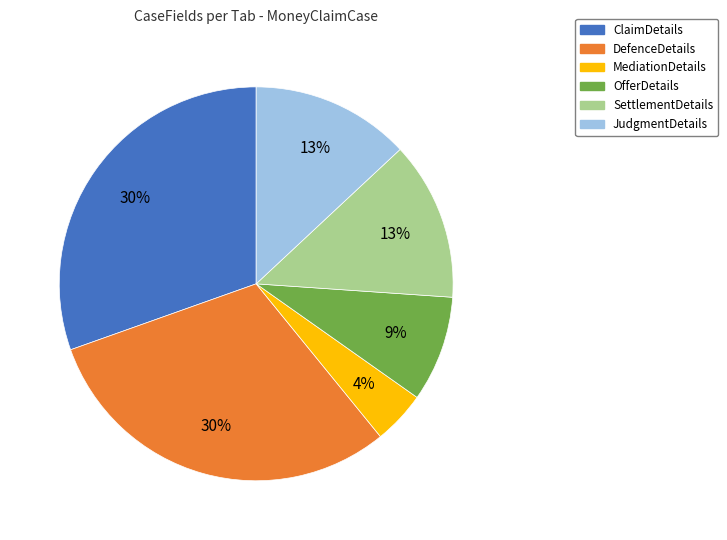

The JudgmentDetails slice represents 13% of the pie. True or false?

True